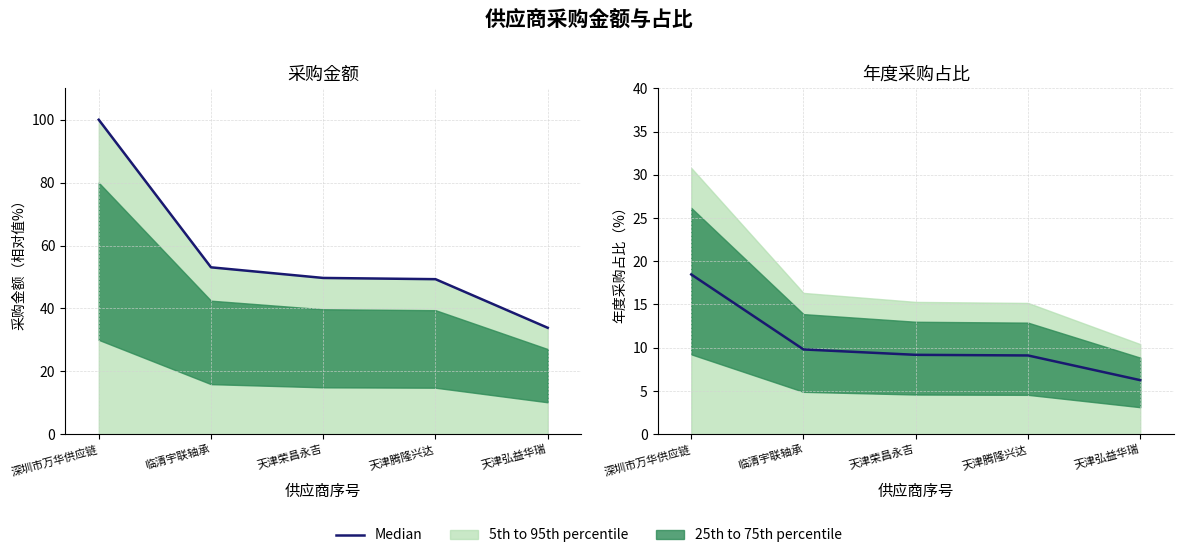

What is the change in value from 深圳市万华供应链 to 天津腾隆兴达?

-9.4